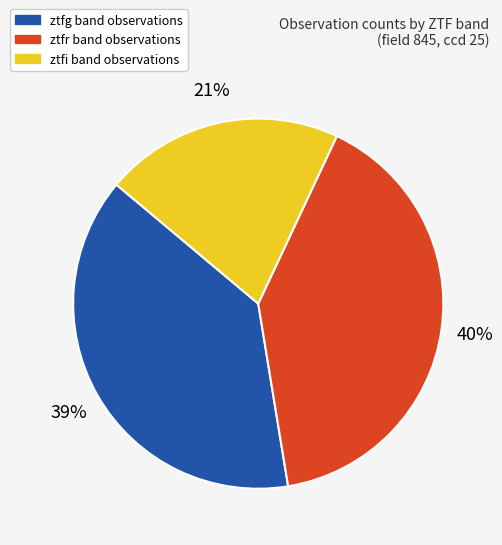

What percentage is the ztfr slice, to the nearest percent?

40%